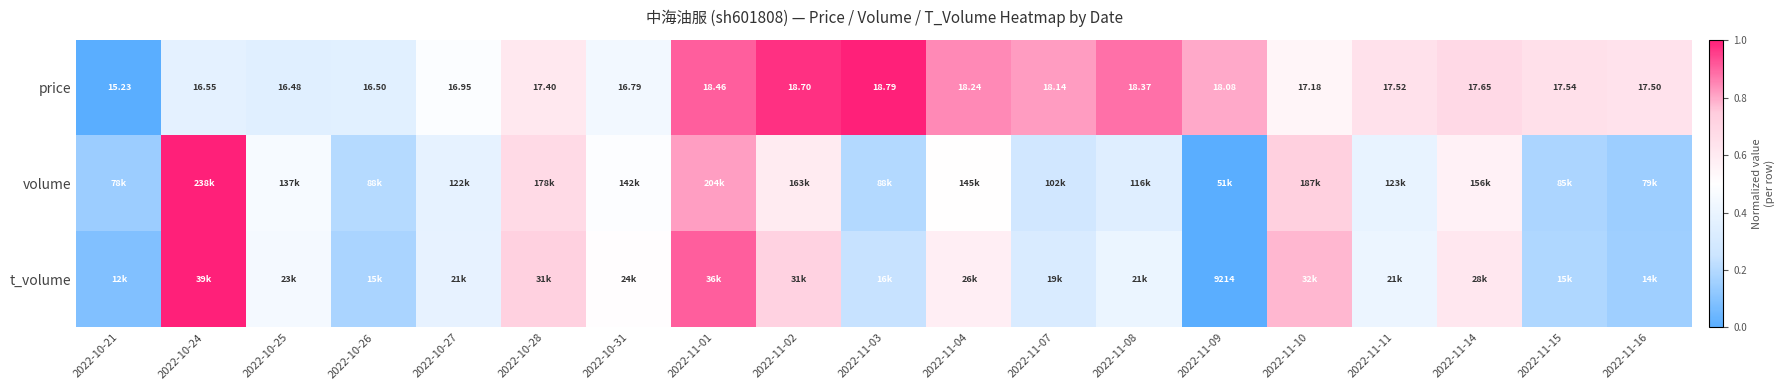

Is it true that t_volume equals 0.4 at 2022-11-07?

False